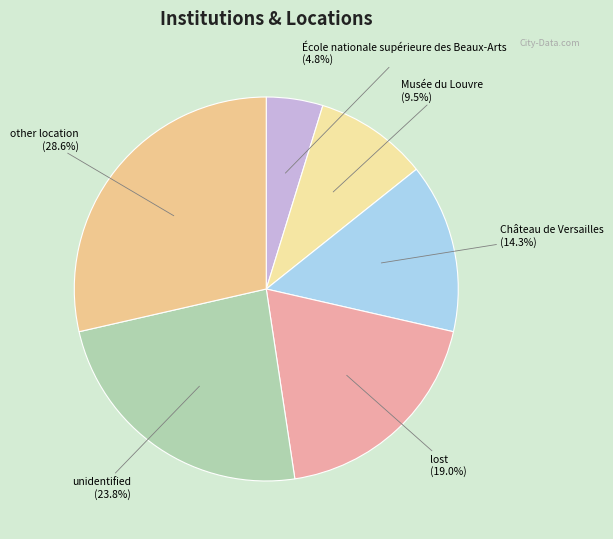

Does any single category account for the majority?

No